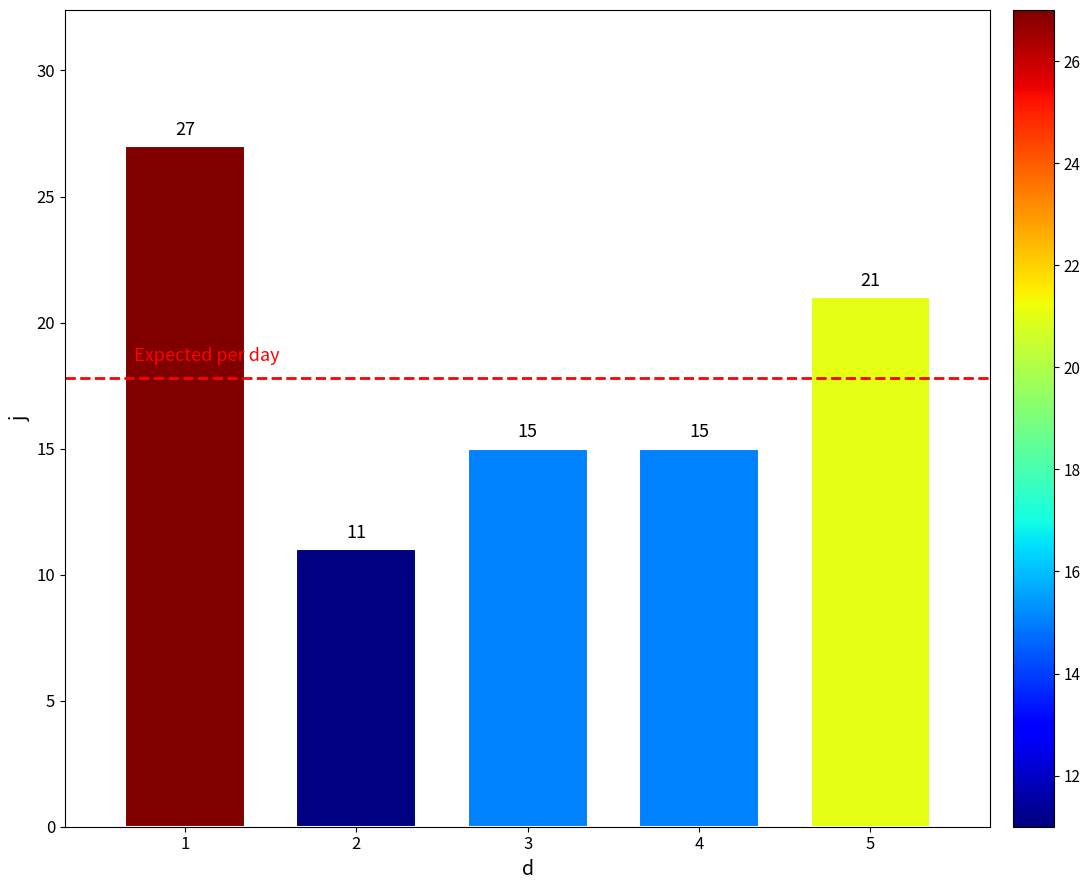

Reading right to left, list all the values displayed in this chart.

21	15	15	11	27